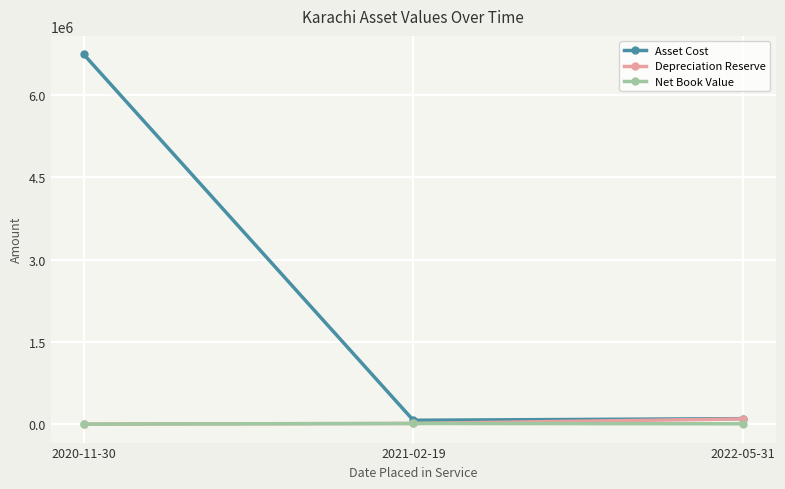

What is the label of the 2nd point from the right?

2021-02-19